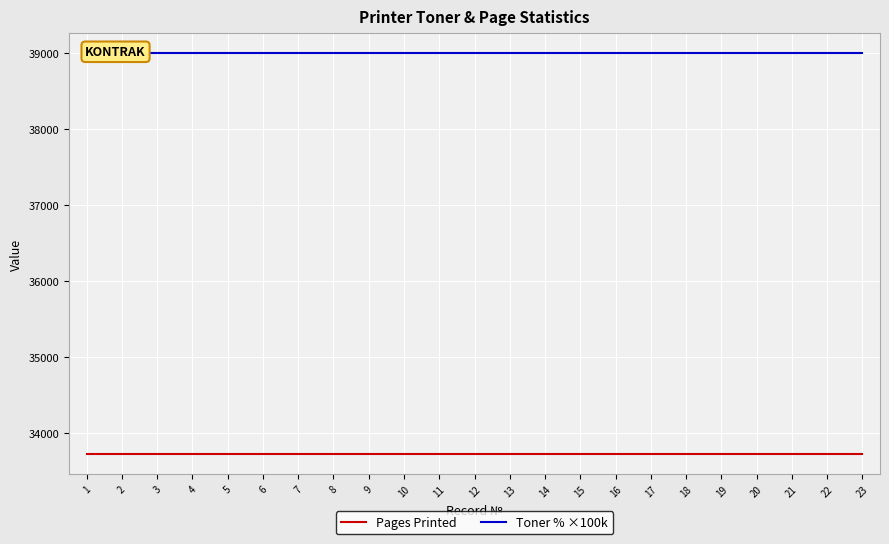

True or false: Toner % ×100k has more than 2 interior local peaks.

False